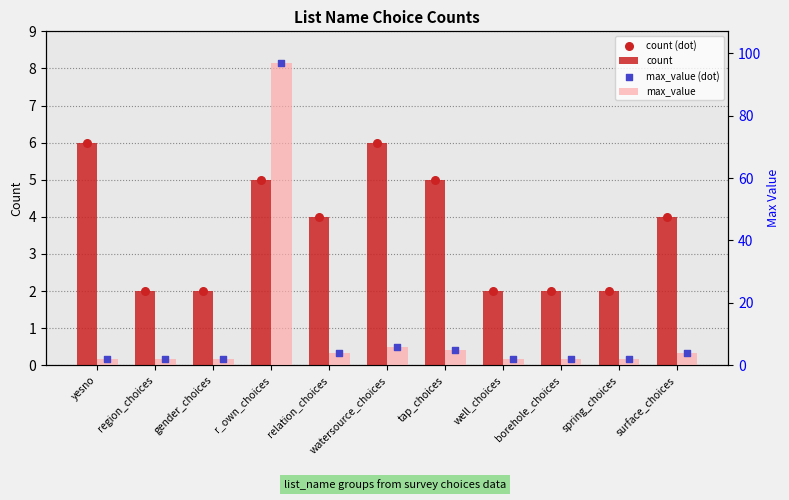

What is the total value across all series at yesno?

16